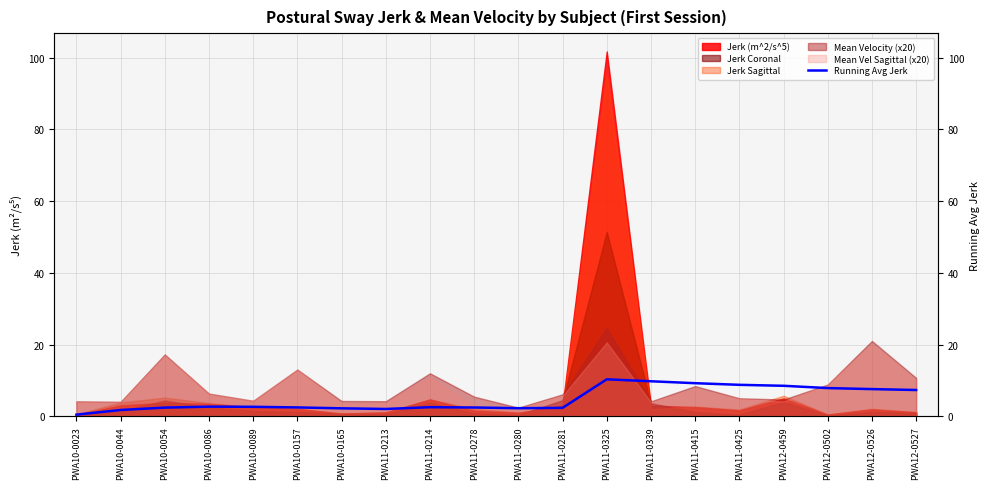

What position from the right is PWA11-0425?

5